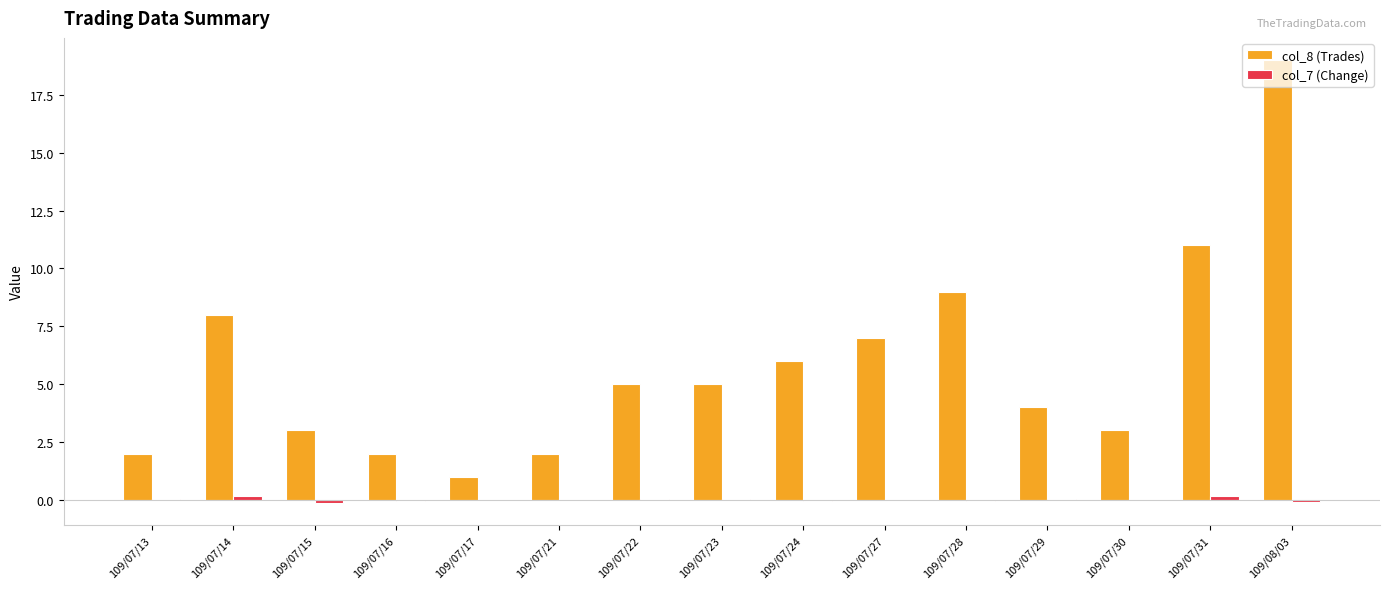

The value of col_8 (Trades) at 109/07/28 is 14.3. True or false?

False